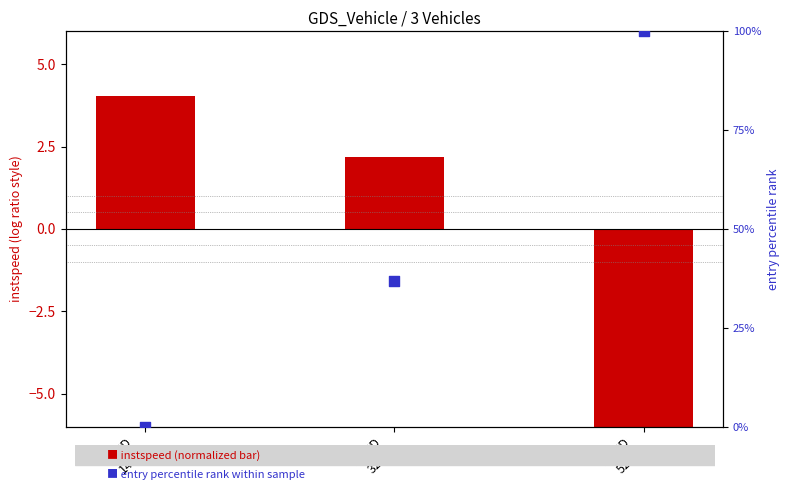

At how many categories does at least one series exceed 50?

1